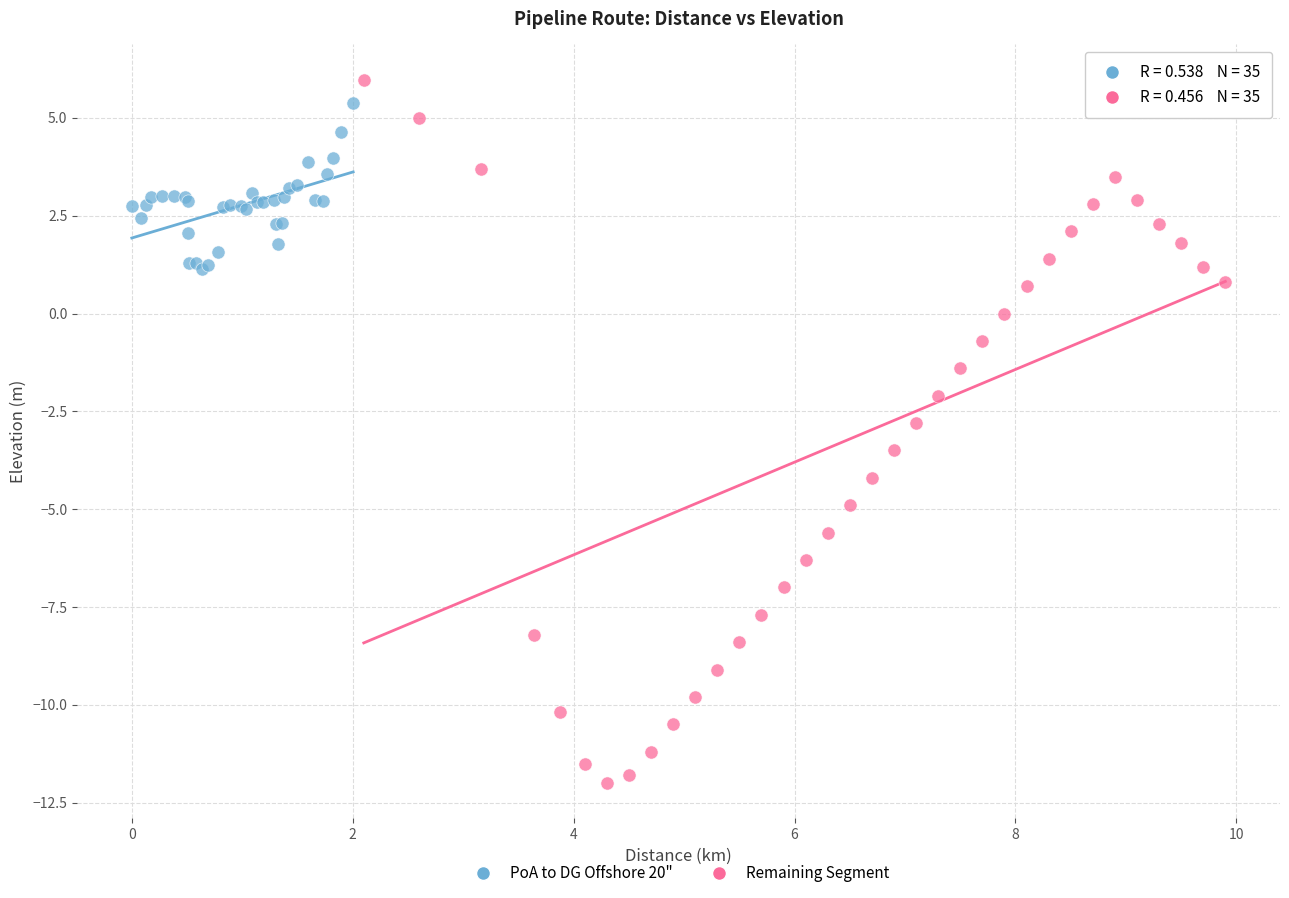

Which series reaches the minimum Y coordinate?

Remaining Segment